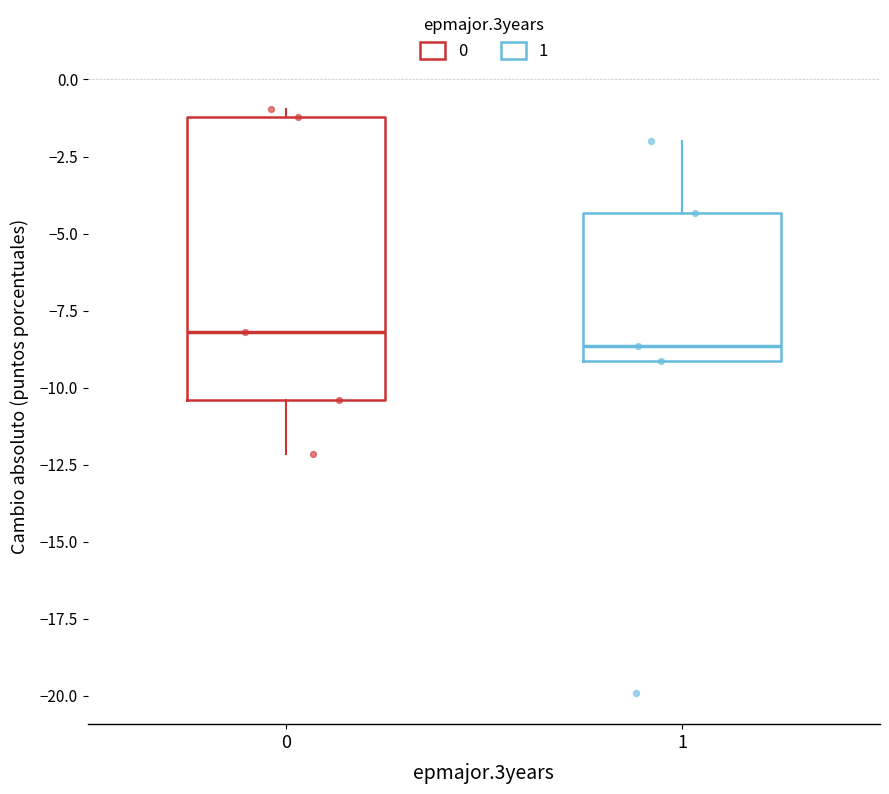

Reading left to right, transcribe this box plot: for each box, give where its median line is, the range the box spans, and where its two whiskers end, as read against the y-axis. The values are not printed on the chart, so give them approximately, as read against the axis.

0: median -8.0, box -10.5 to -1.0, whiskers -12.0 to -1.0 (just above the box's upper edge)
1: median -8.5, box -9.0 to -4.5, whiskers -9.0 to -2.0